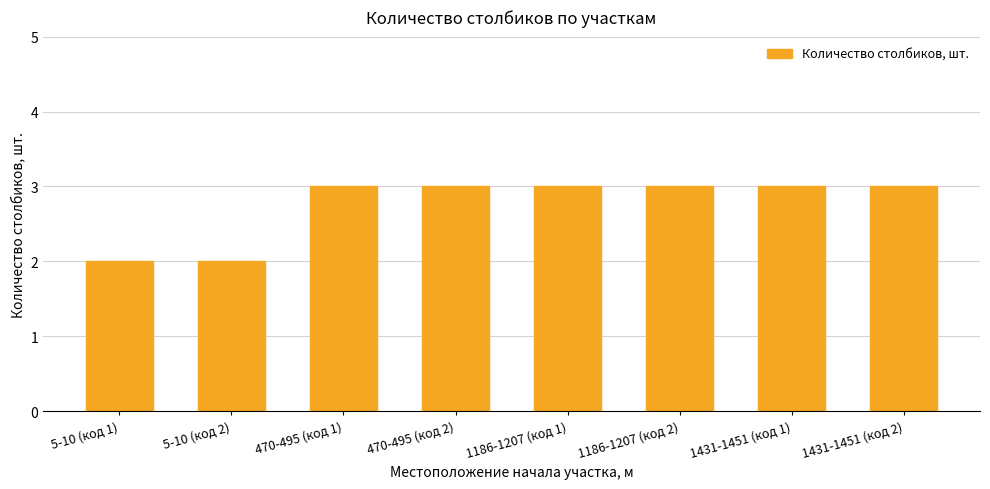

What is the greatest value displayed?

3